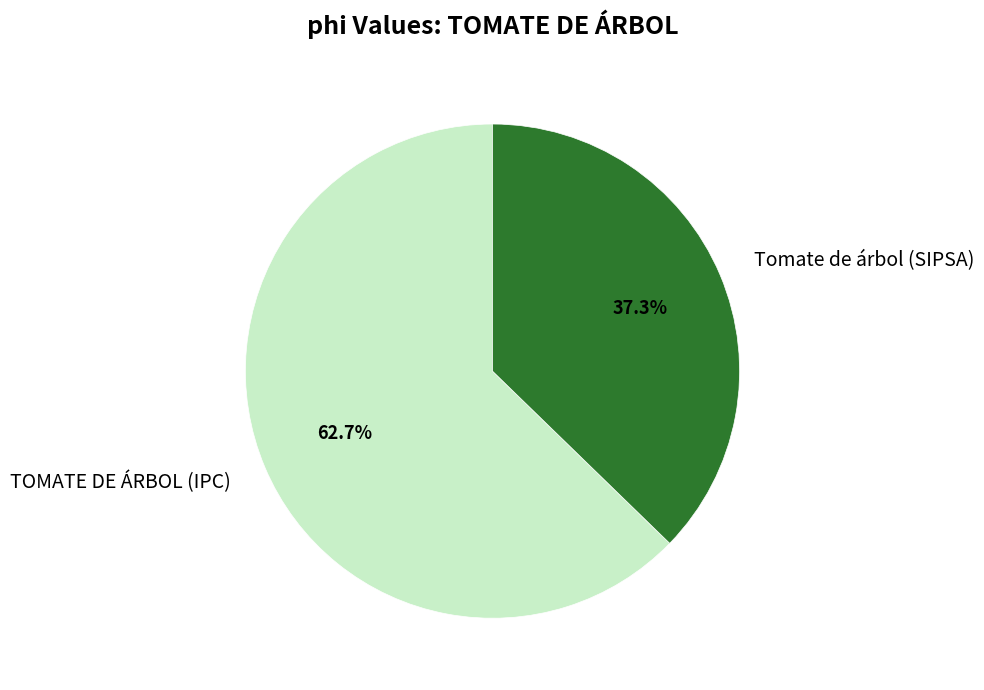

Rank the categories by value from highest to lowest.

TOMATE DE ÁRBOL (IPC), Tomate de árbol (SIPSA)